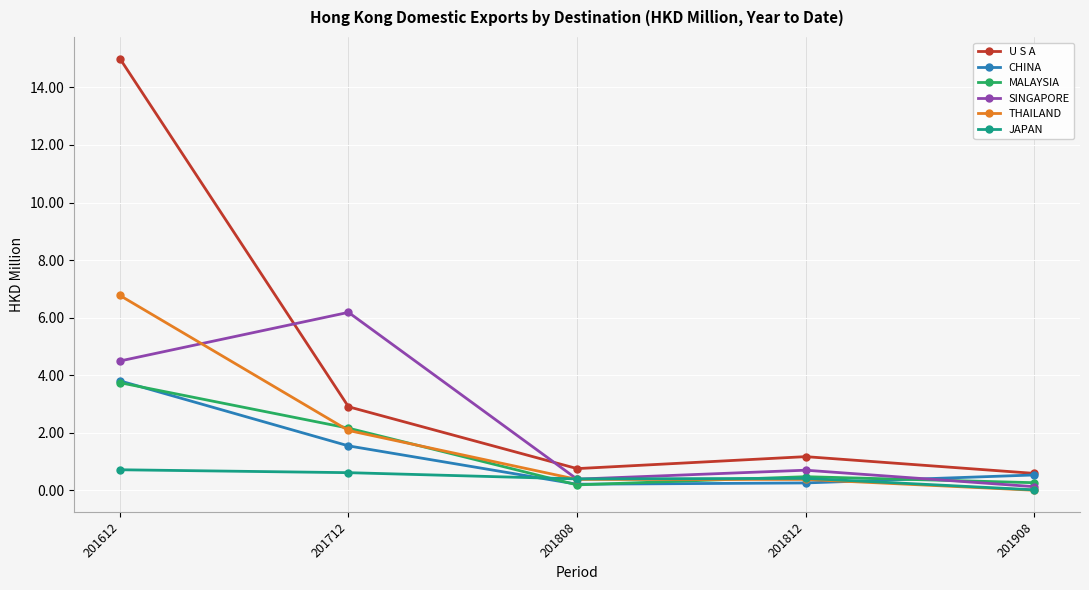

Where do SINGAPORE and CHINA first cross each other?

201812 and 201908